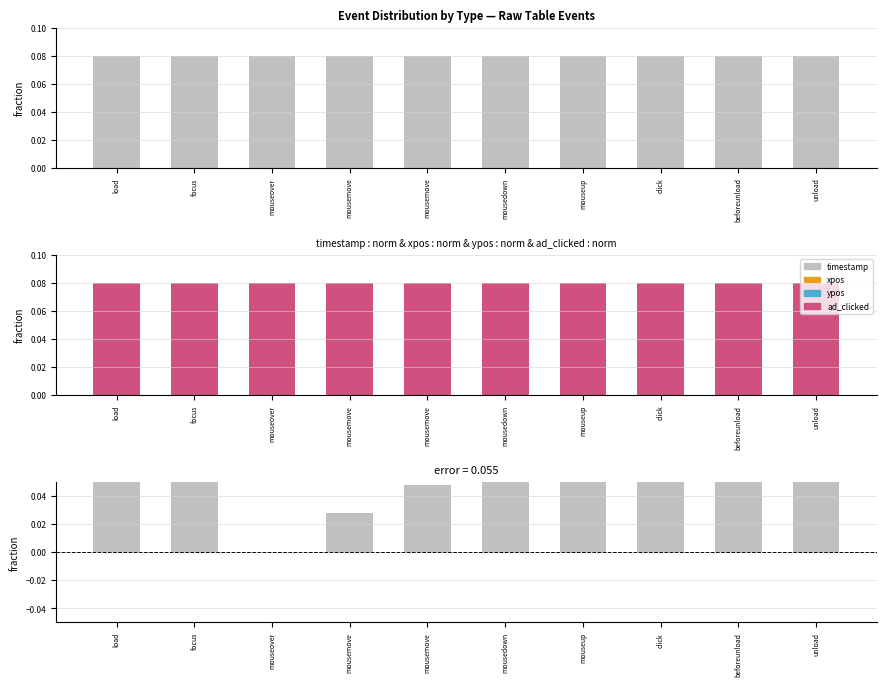

How many values in the diff (timestamp - xpos) series exceed 0?

9